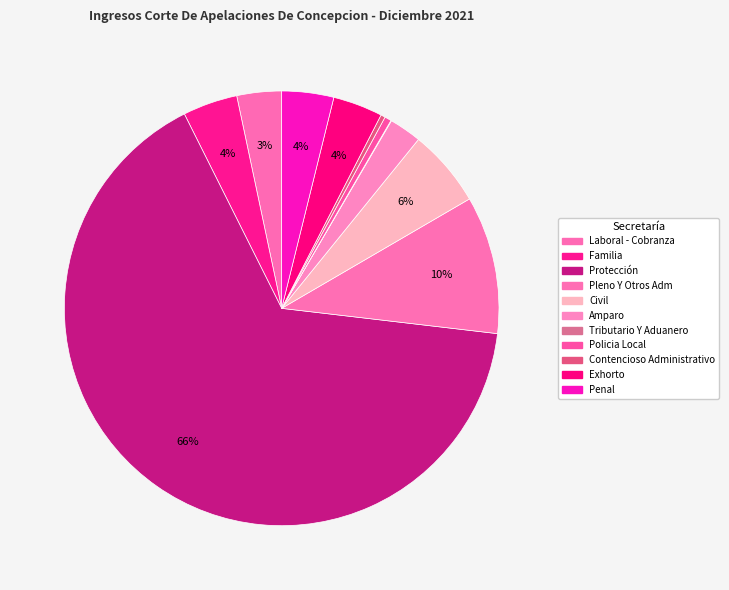

Which category accounts for the majority?

Protección